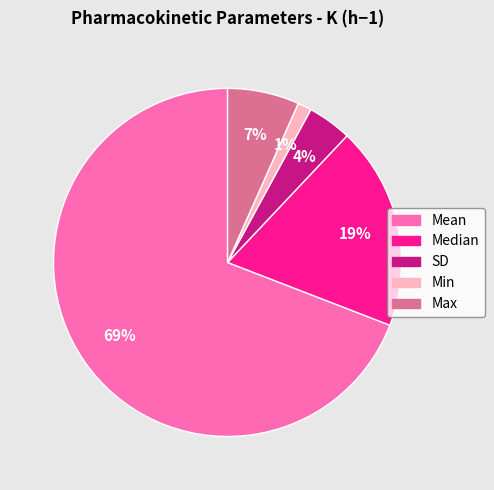

The Mean slice represents 59% of the pie. True or false?

False